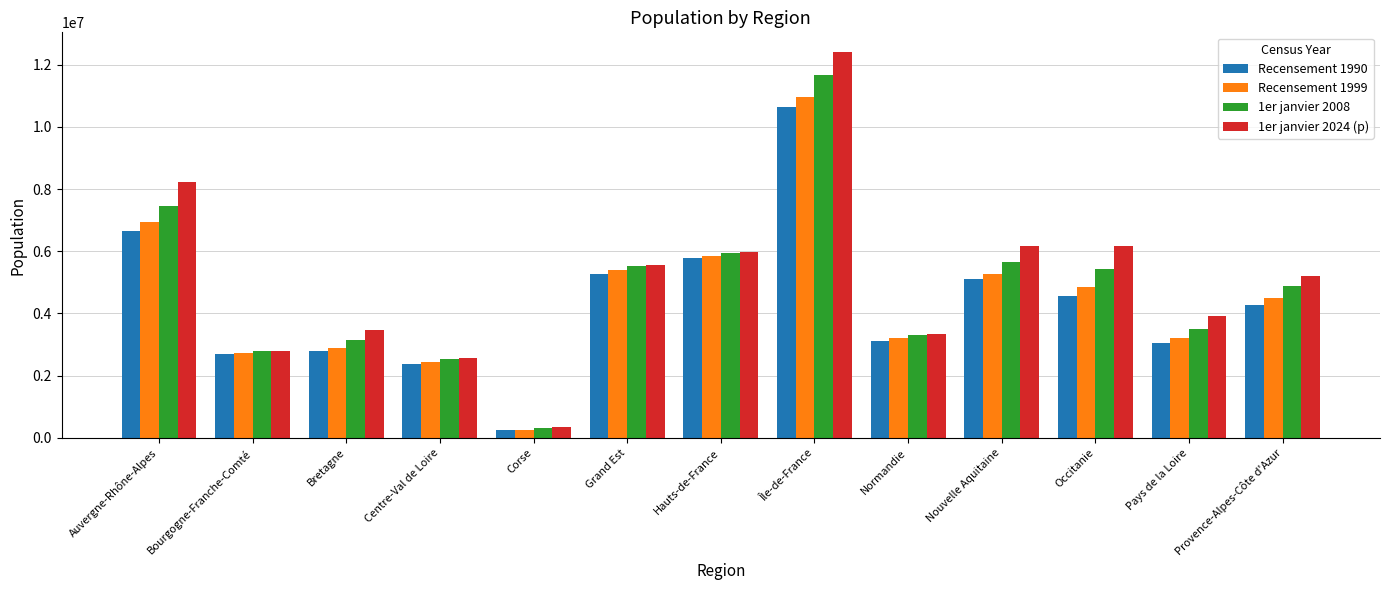

What is the average value of the Recensement 1990 series?

4352077